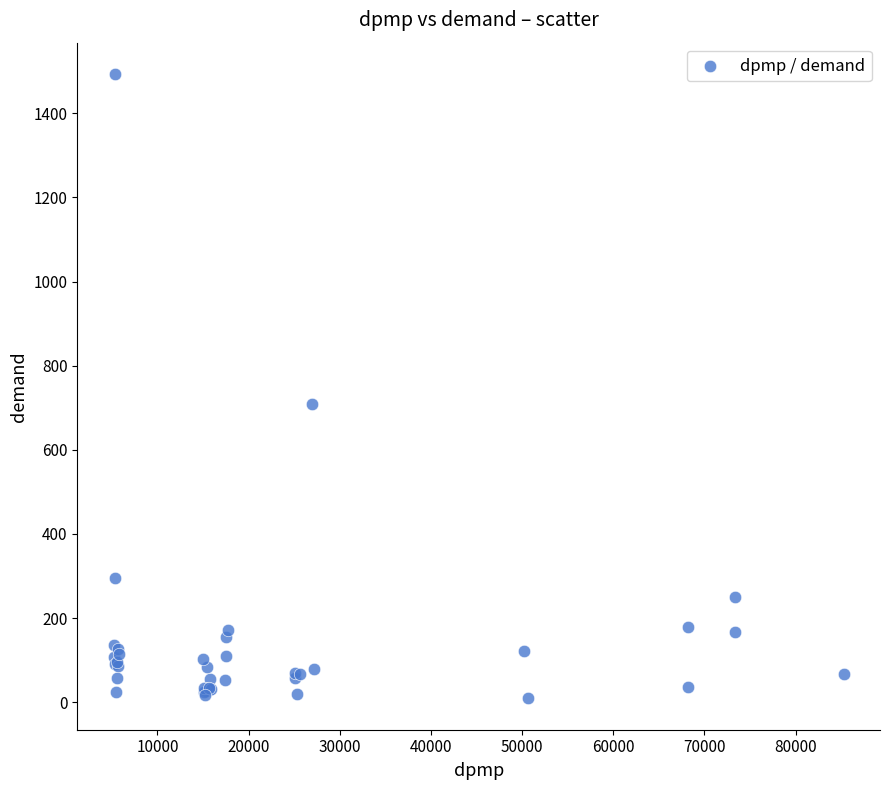

What Y value in the scatter plot is closest to 751?

709.5